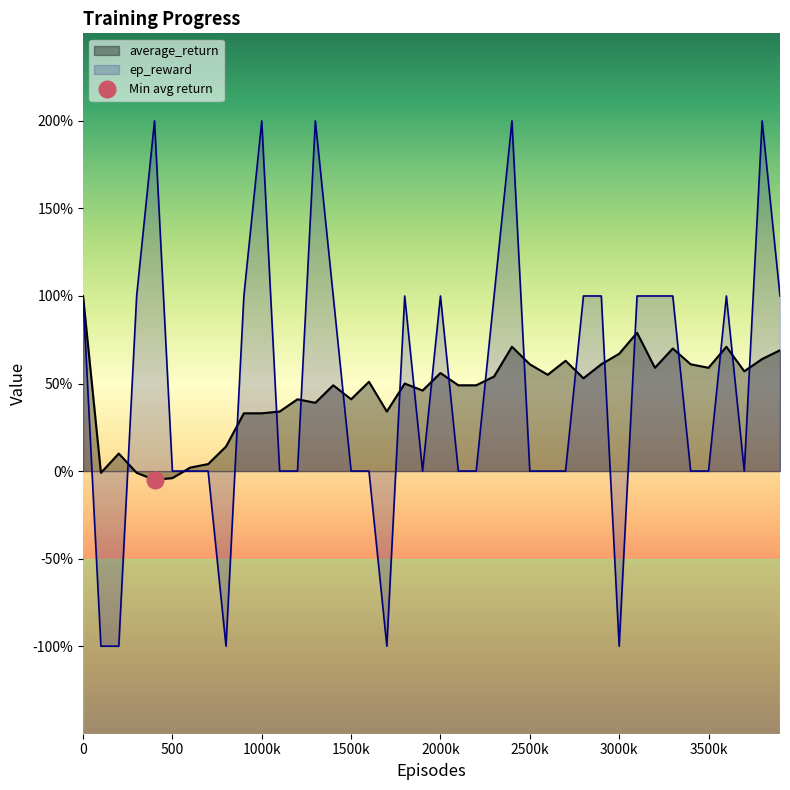

Reading left to right, list all the values displayed in this chart.

average_return: 1.0	-0.0	0.1	-0.0	-0.1	-0.0	0.0	0.0	0.1	0.3	0.3	0.3	0.4	0.4	0.5	0.4	0.5	0.3	0.5	0.5	0.6	0.5	0.5	0.5	0.7	0.6	0.6	0.6	0.5	0.6	0.7	0.8	0.6	0.7	0.6	0.6	0.7	0.6	0.6	0.7
ep_reward: 1.0	-1.0	-1.0	1.0	2.0	0.0	0.0	0.0	-1.0	1.0	2.0	0.0	0.0	2.0	1.0	0.0	0.0	-1.0	1.0	0.0	1.0	0.0	0.0	1.0	2.0	0.0	0.0	0.0	1.0	1.0	-1.0	1.0	1.0	1.0	0.0	0.0	1.0	0.0	2.0	1.0